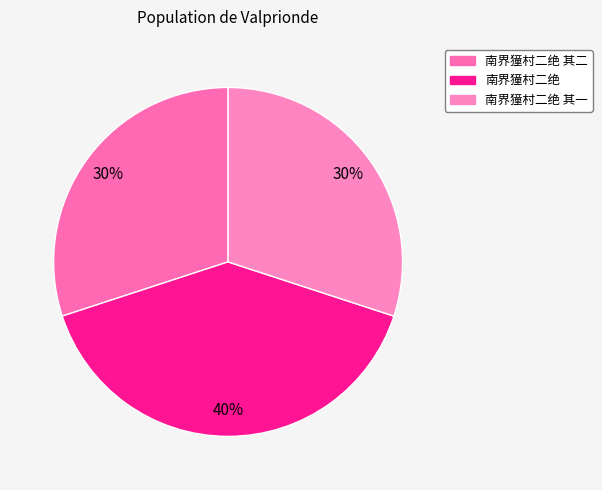

Does 南界獞村二绝 represent more than half of the total?

No